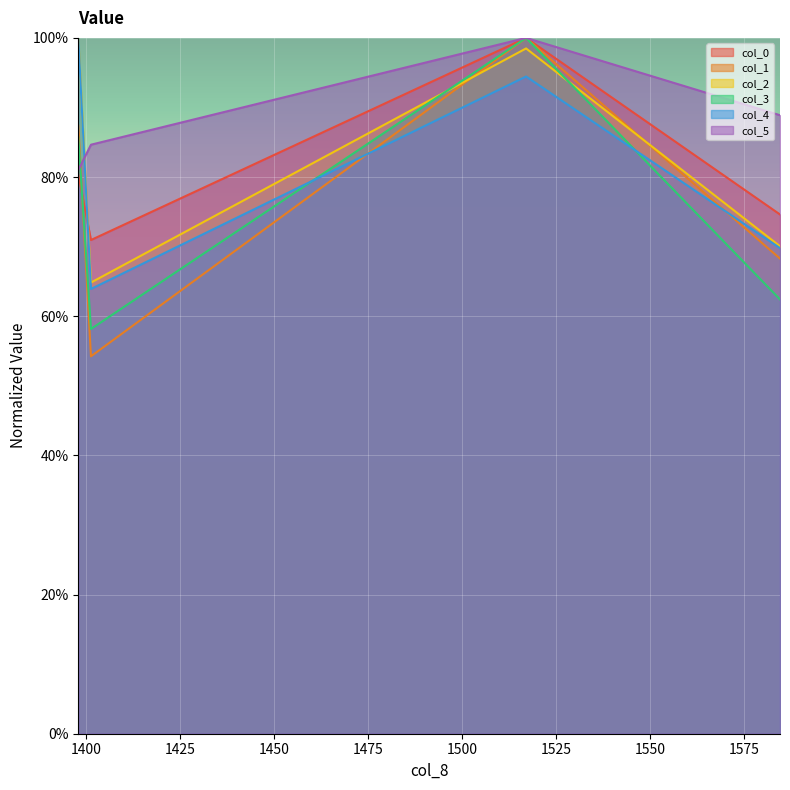

The value of col_1 at 1397.981182373906 is 0.9. True or false?

True